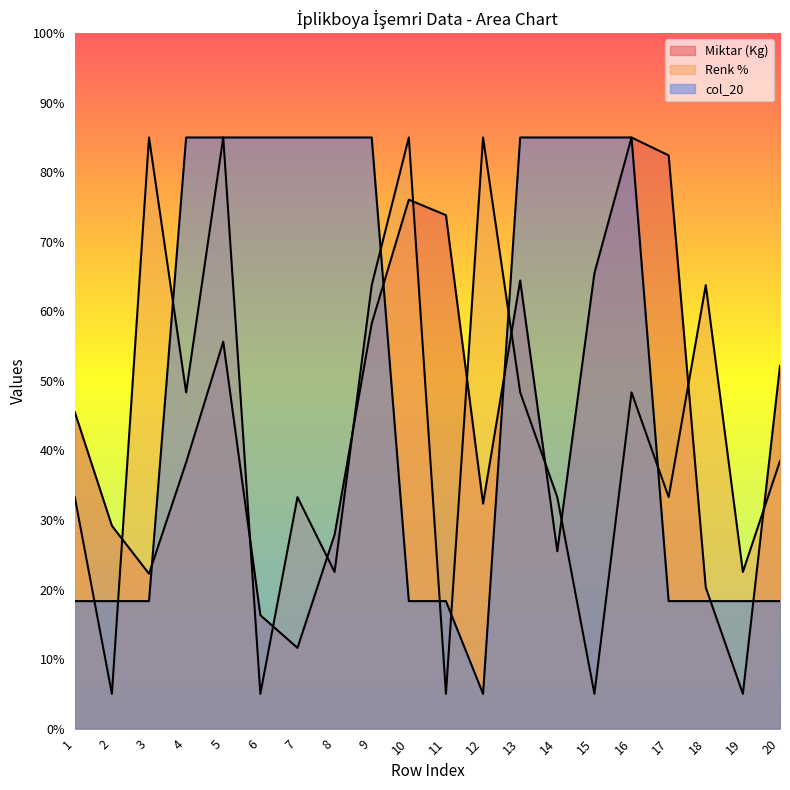

Reading right to left, extract all data points from this chart.

Miktar (Kg): 52.2	5.0	20.3	82.4	85.0	65.5	25.5	64.4	32.4	73.8	76.1	58.3	27.9	11.6	16.3	55.6	38.3	22.3	29.2	45.5
Renk %: 38.5	22.5	63.8	33.3	48.3	5.0	33.3	48.3	85.0	5.0	85.0	63.8	22.5	33.3	5.0	85.0	48.3	85.0	5.0	33.3
col_20: 18.3	18.3	18.3	18.3	85.0	85.0	85.0	85.0	5.0	18.3	18.3	85.0	85.0	85.0	85.0	85.0	85.0	18.3	18.3	18.3